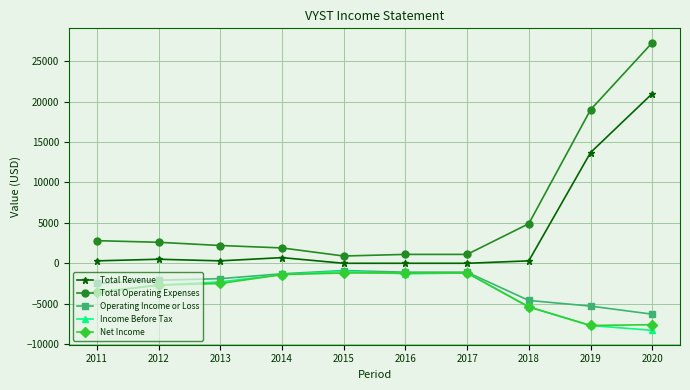

Is the value of Income Before Tax at 2018 greater than the value of Total Operating Expenses at 2019?

No